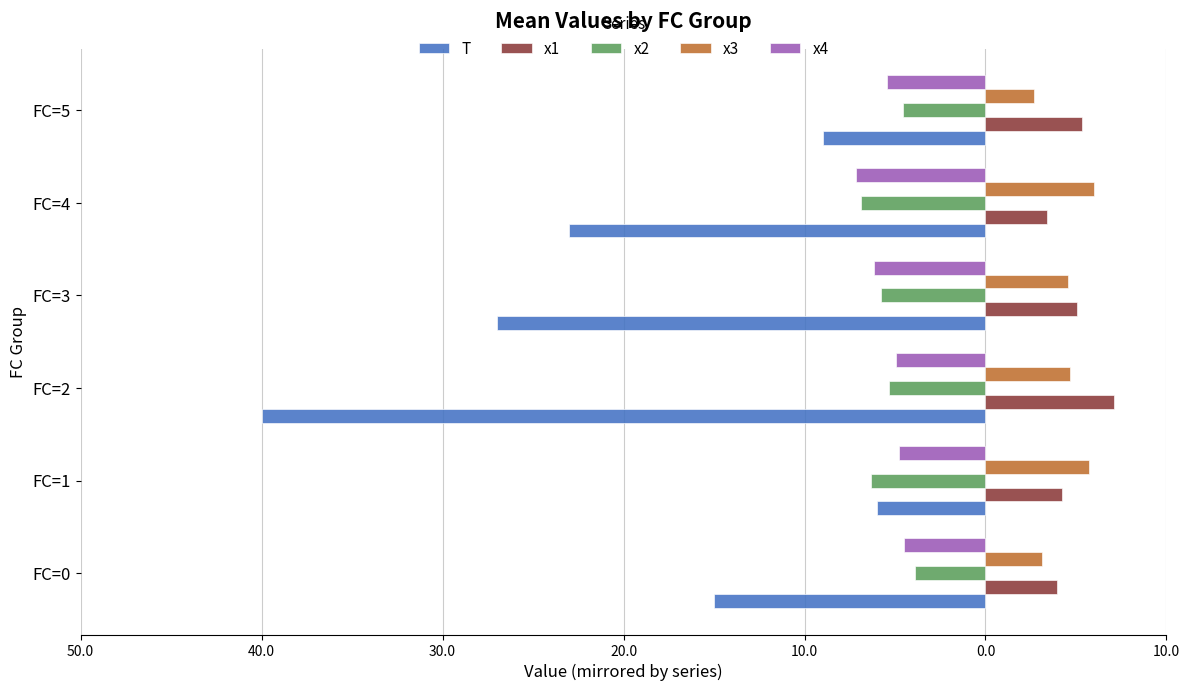

What is the smallest value displayed?

-40.0